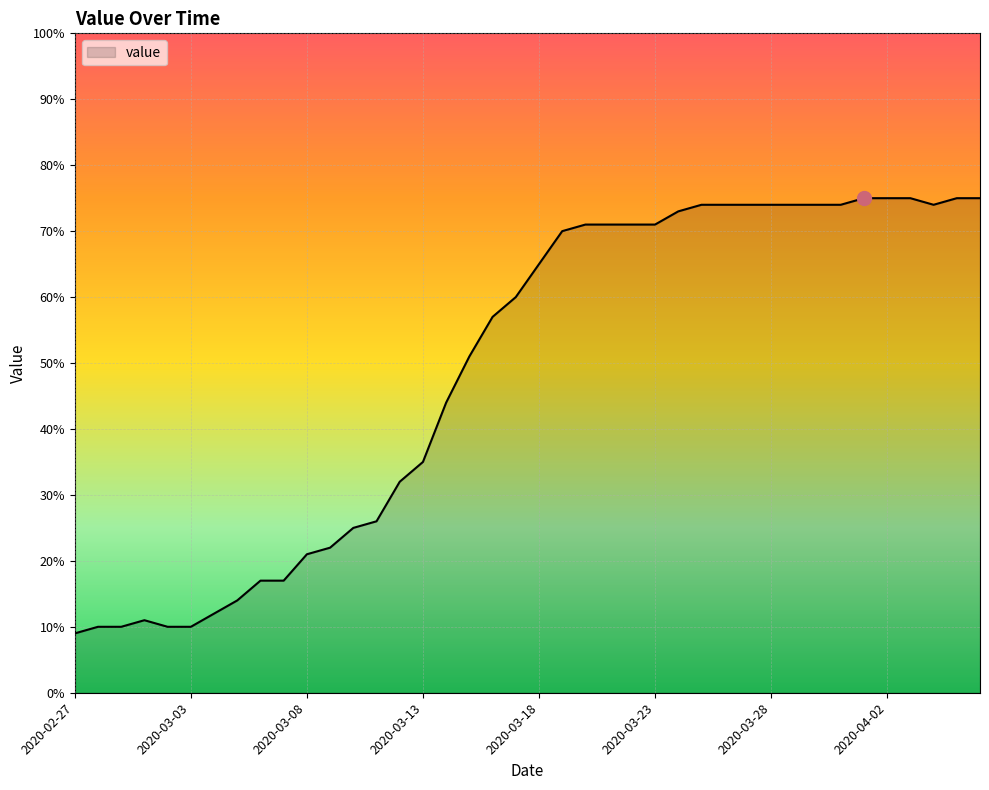

What is the smallest value displayed?

9